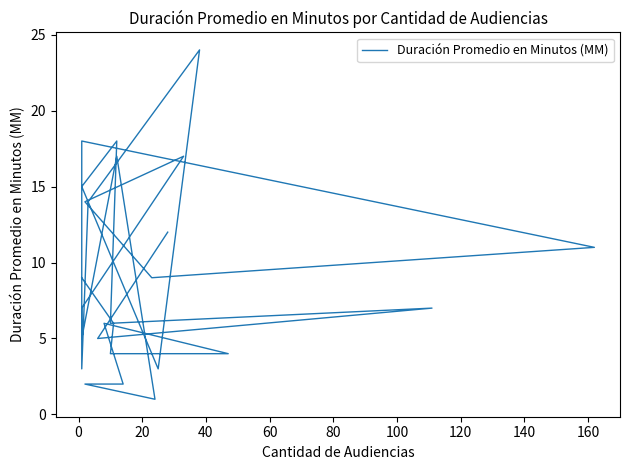

How many data points does each series have?

27